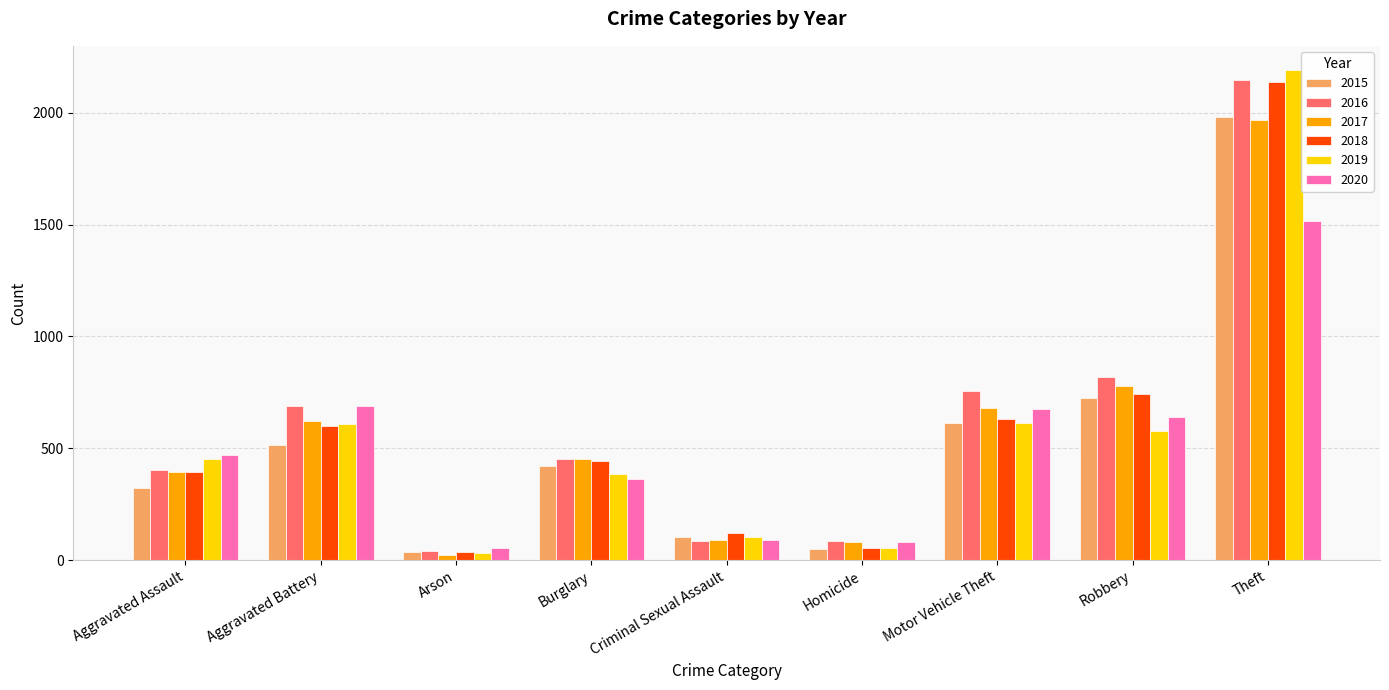

What is the difference between the 2019 values at Arson and Motor Vehicle Theft?

579